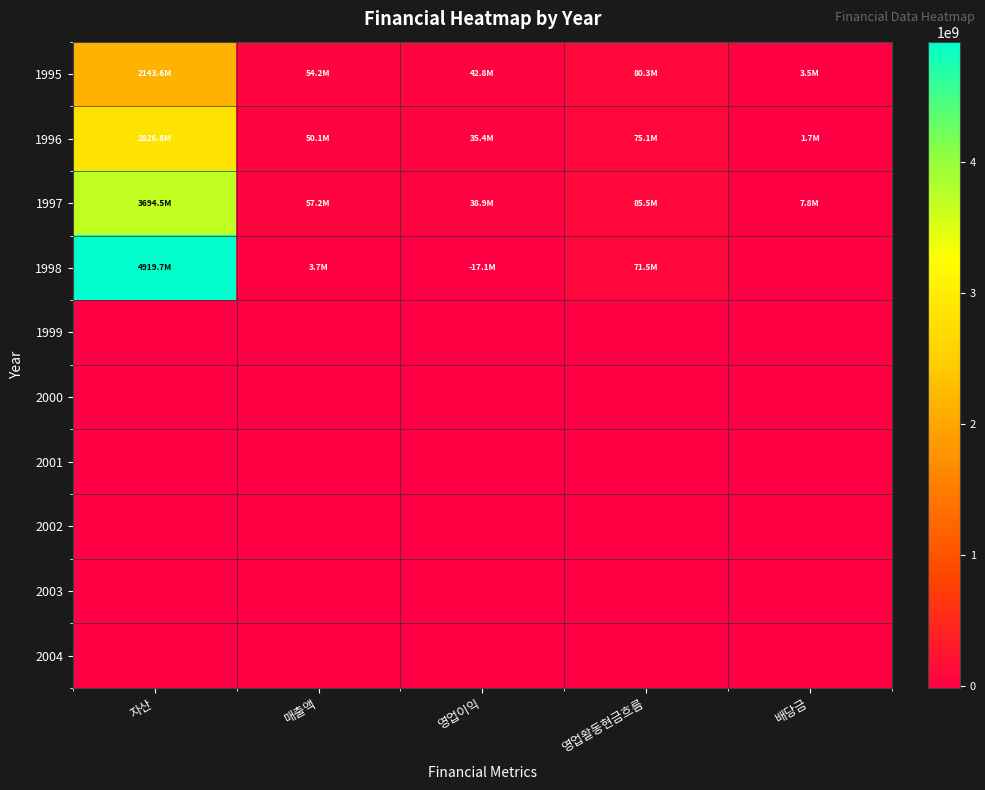

What is the maximum value shown in the chart?

4919686688